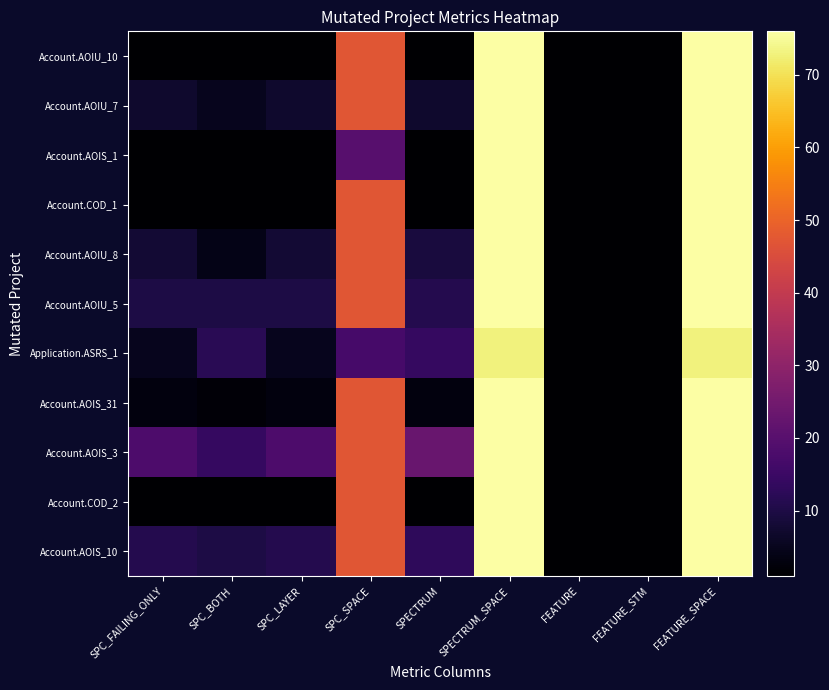

Which category has the highest value across all series?

SPECTRUM_SPACE